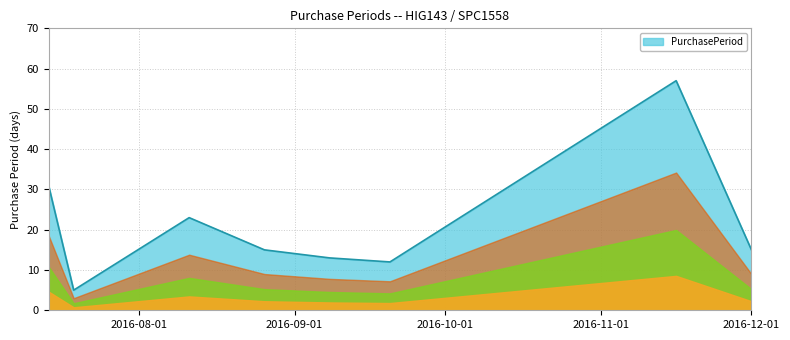

What is the maximum value shown in the chart?

57